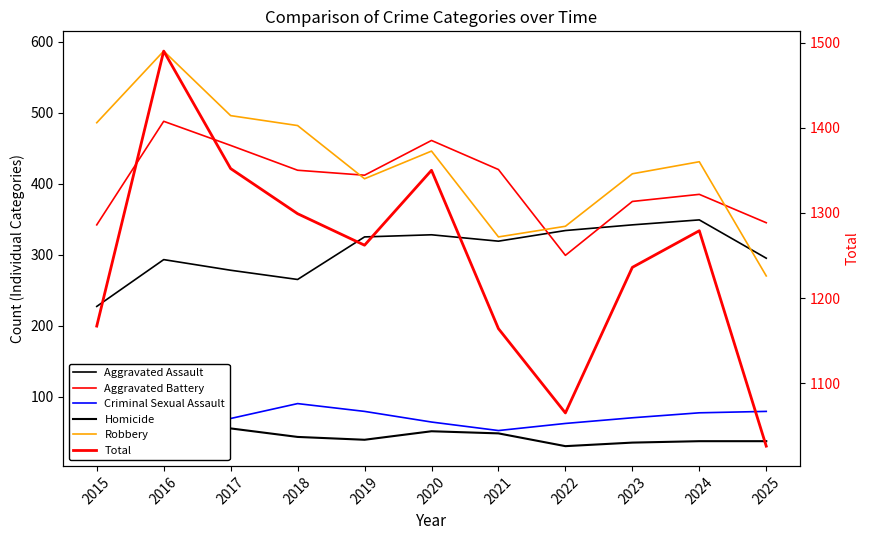

How many interior local peaks does the Aggravated Assault series have?

3